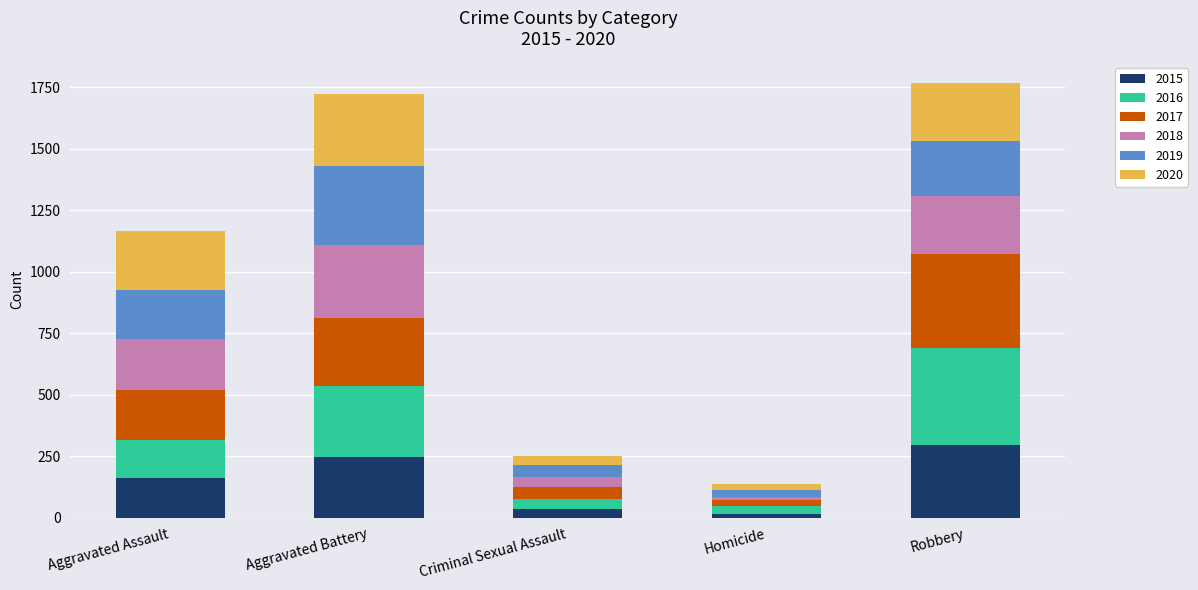

Is it true that 2015 equals 66 at Aggravated Battery?

False